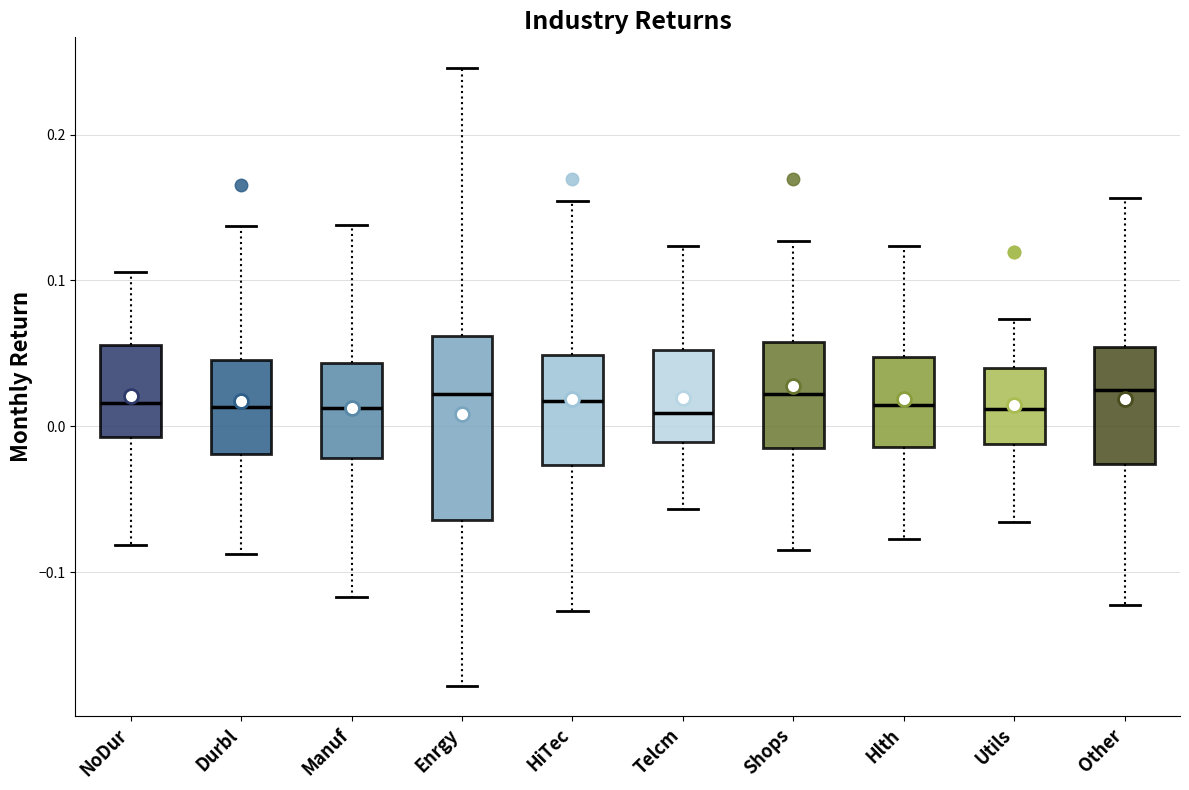

Reading left to right, read every box against the y-axis: the position of its median line, the range the box covers, and the ends of its whiskers. The values are not printed on the chart, so give them approximately, as read against the axis.

NoDur: median 0.02, box -0.01 to 0.06, whiskers -0.08 to 0.11
Durbl: median 0.01, box -0.02 to 0.05, whiskers -0.09 to 0.14
Manuf: median 0.01, box -0.02 to 0.04, whiskers -0.12 to 0.14
Enrgy: median 0.02, box -0.06 to 0.06, whiskers -0.18 to 0.25
HiTec: median 0.02, box -0.03 to 0.05, whiskers -0.13 to 0.15
Telcm: median 0.01, box -0.01 to 0.05, whiskers -0.06 to 0.12
Shops: median 0.02, box -0.01 to 0.06, whiskers -0.09 to 0.13
Hlth: median 0.01, box -0.01 to 0.05, whiskers -0.08 to 0.12
Utils: median 0.01, box -0.01 to 0.04, whiskers -0.07 to 0.07
Other: median 0.02, box -0.03 to 0.05, whiskers -0.12 to 0.16